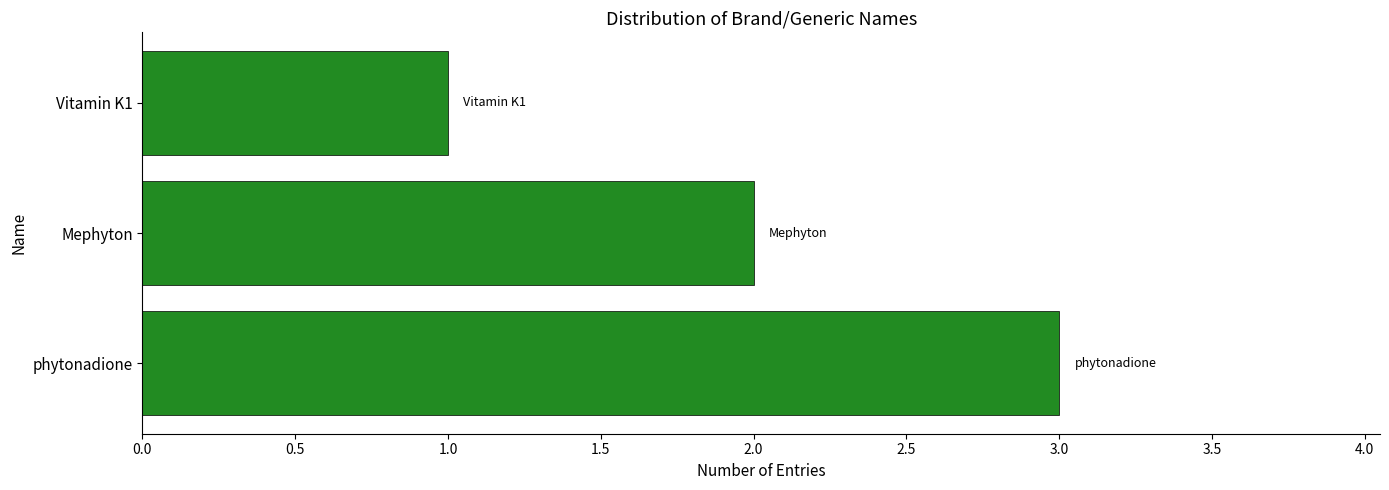

At which category does the chart reach its minimum across all series?

Vitamin K1